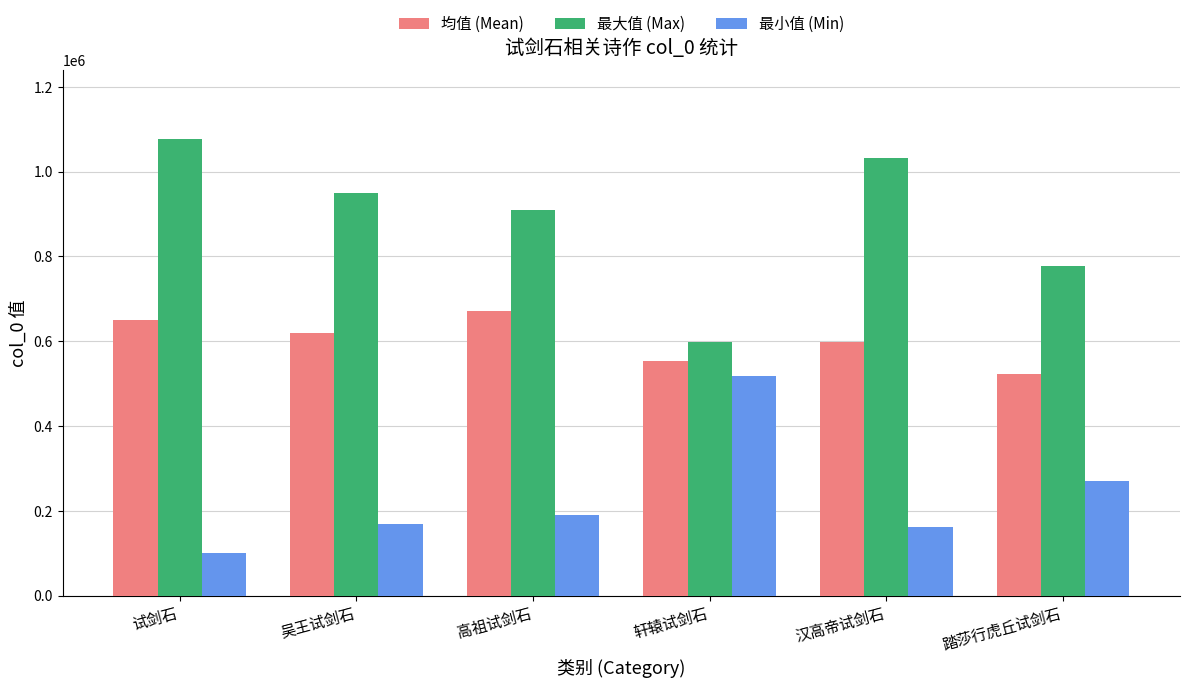

Rank the series by their average value, from lowest to highest.

最小值 (Min), 均值 (Mean), 最大值 (Max)